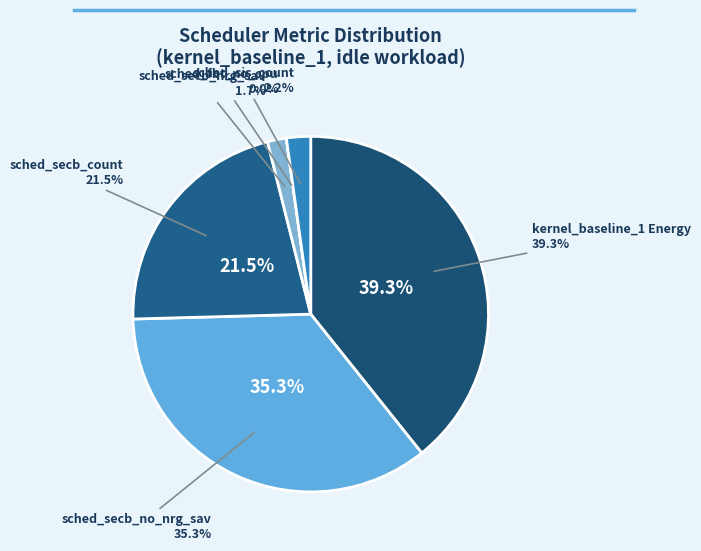

What is the largest slice in the pie chart?

kernel_baseline_1 Energy